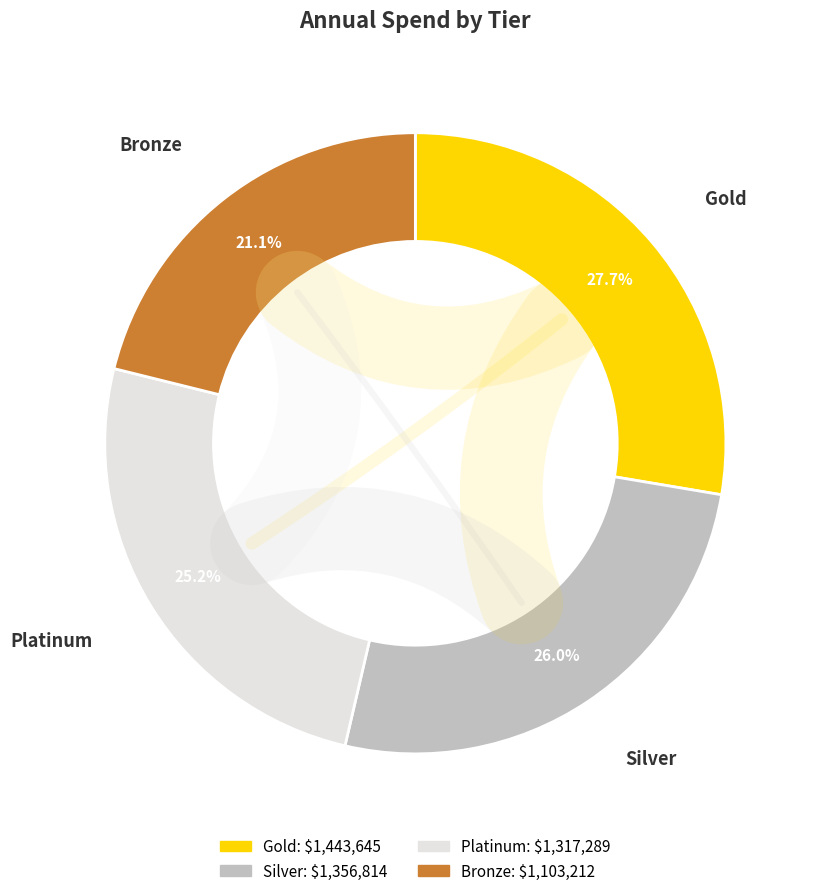

How many segments does this pie chart have?

4